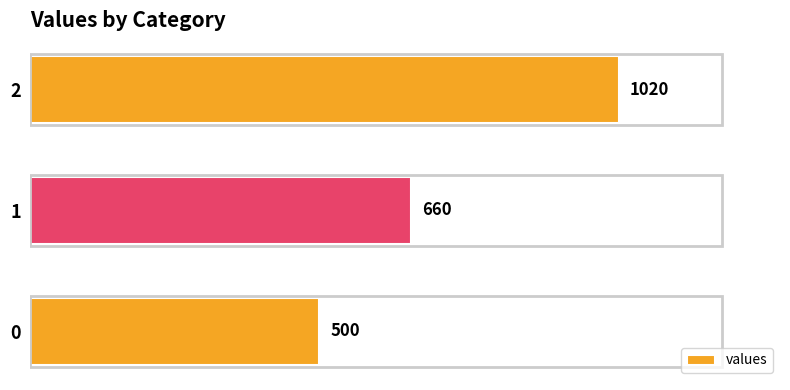

What is the difference between the second highest and minimum values?

160